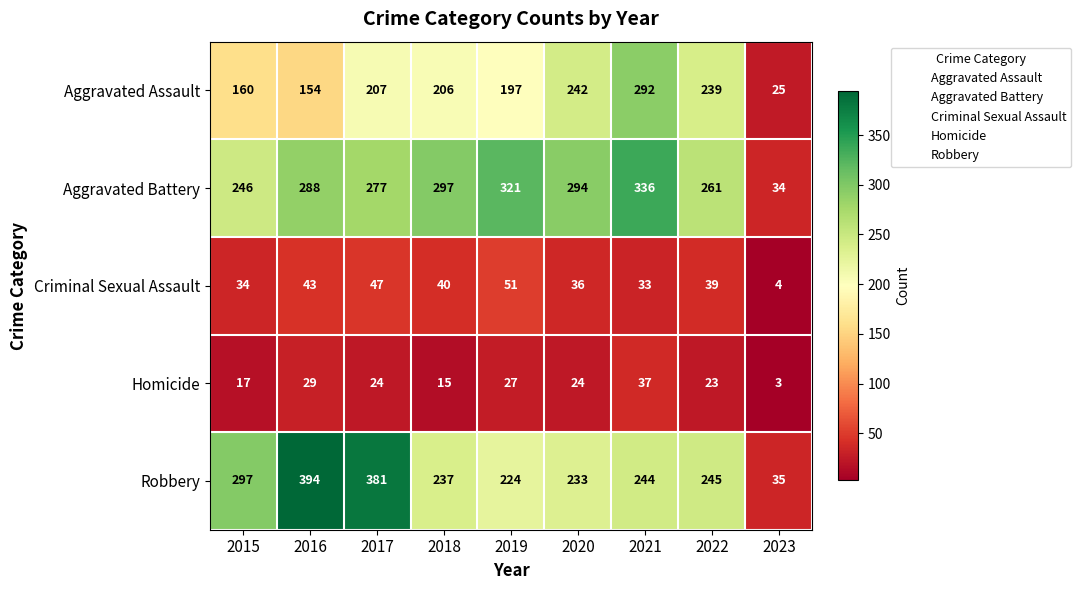

Which label corresponds to the smallest value in the chart?

2023